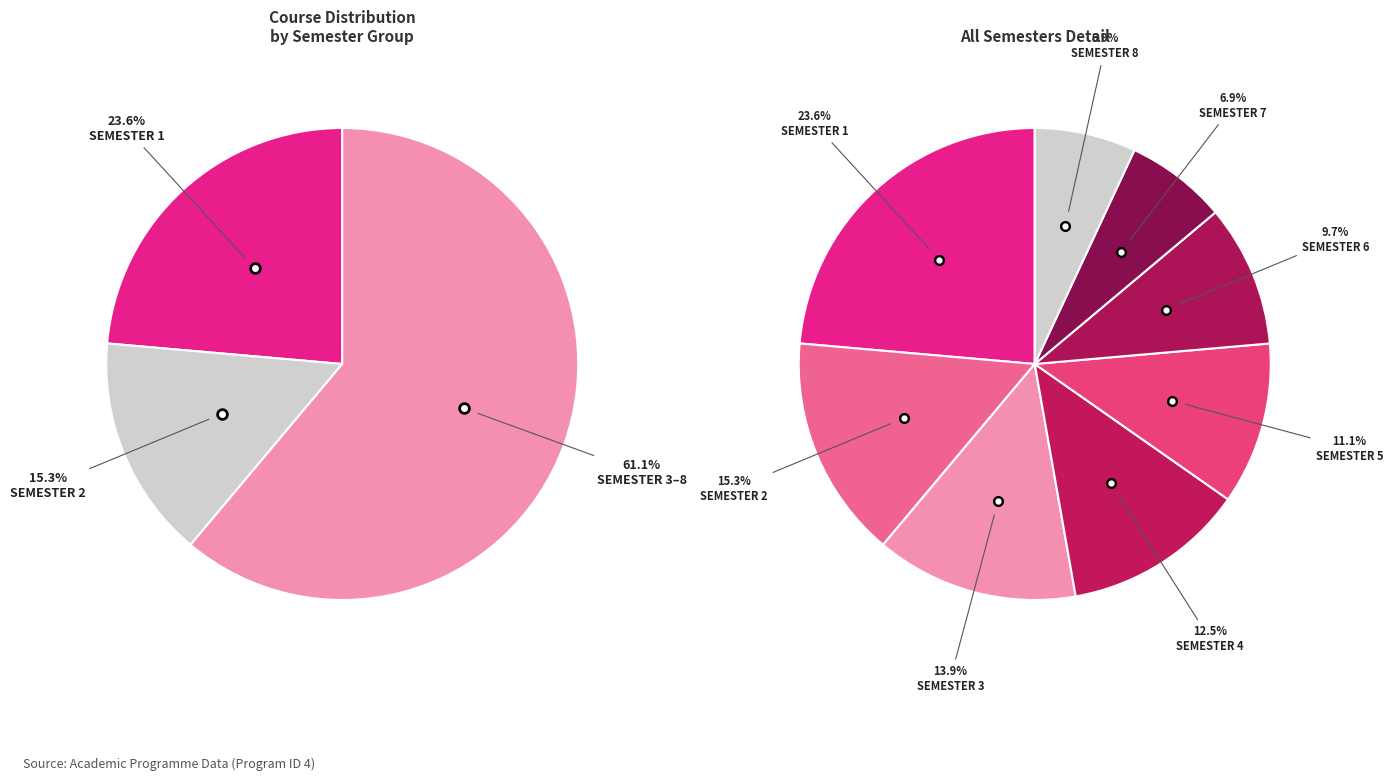

What is the change in value from Semester 2 to Semester 7?

-6